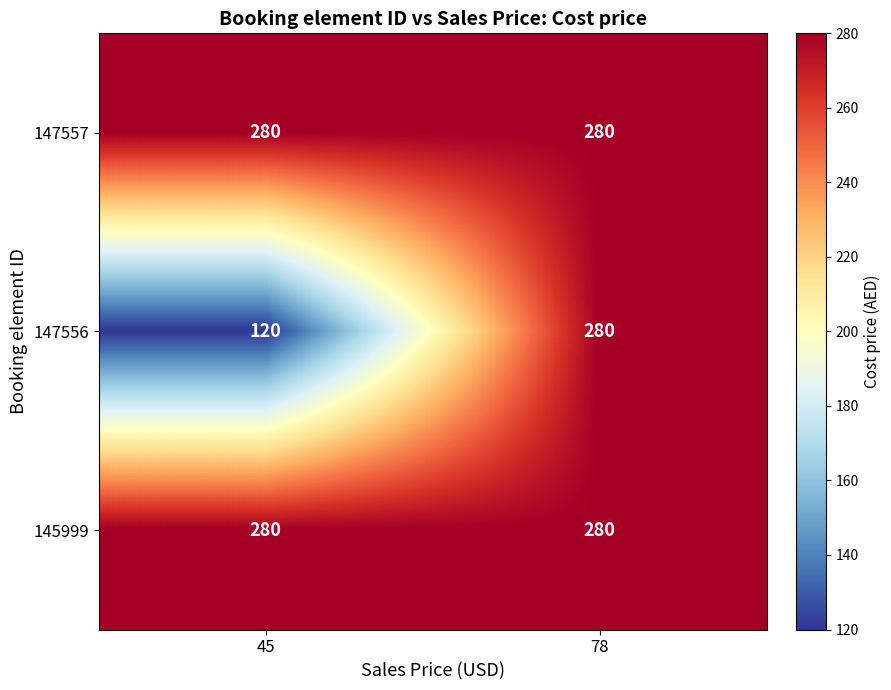

The 147556 series shows 453 at 78. True or false?

False